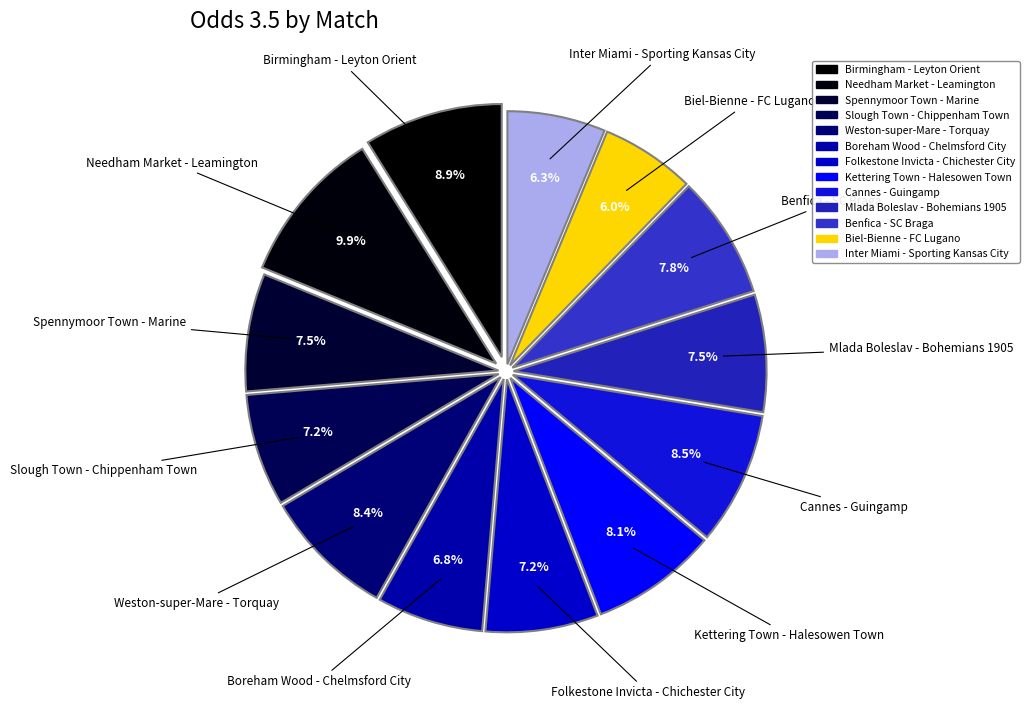

How many slices are in this pie chart?

13